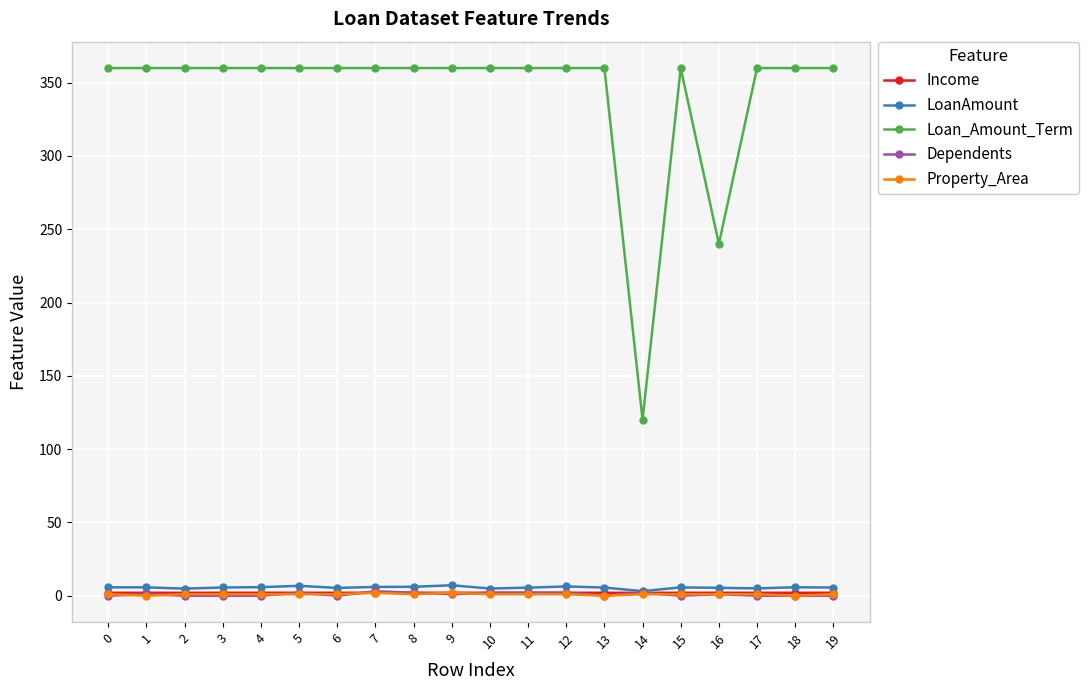

True or false: Loan_Amount_Term and Income cross at least once.

False